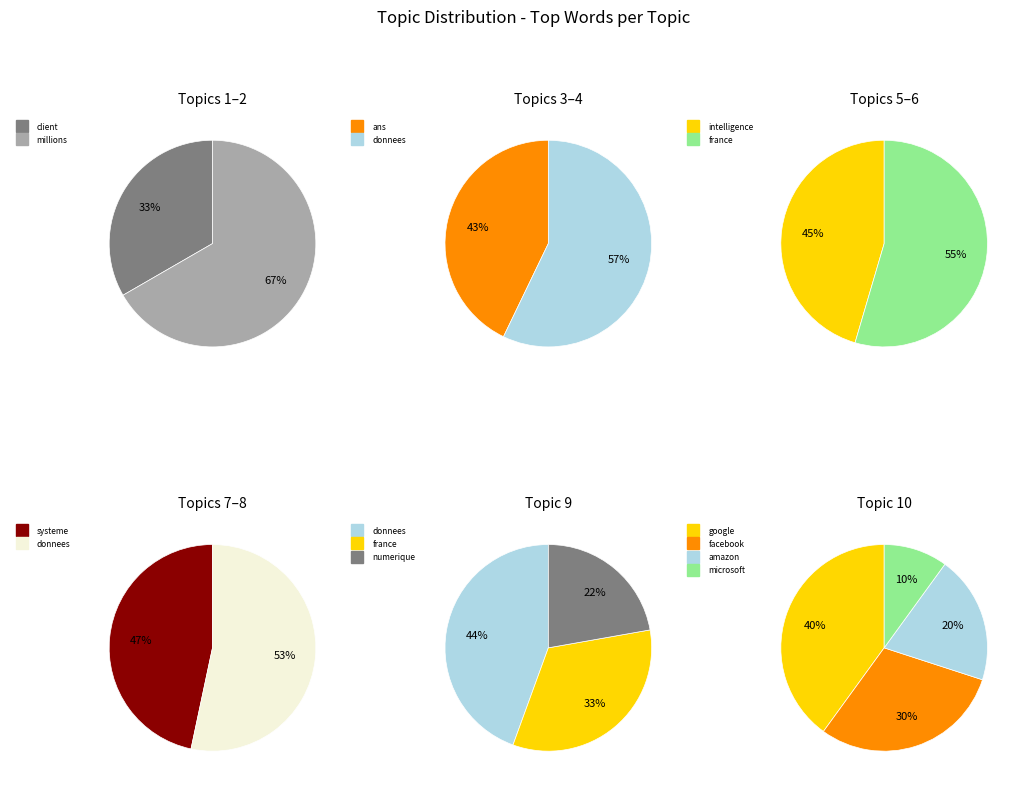

Which category has the biggest portion of the pie?

google